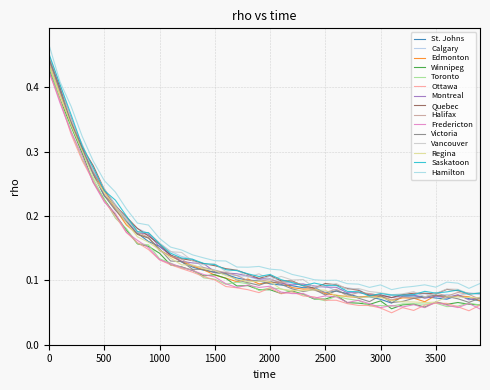

Does the chart display data point markers on the line(s)?

No